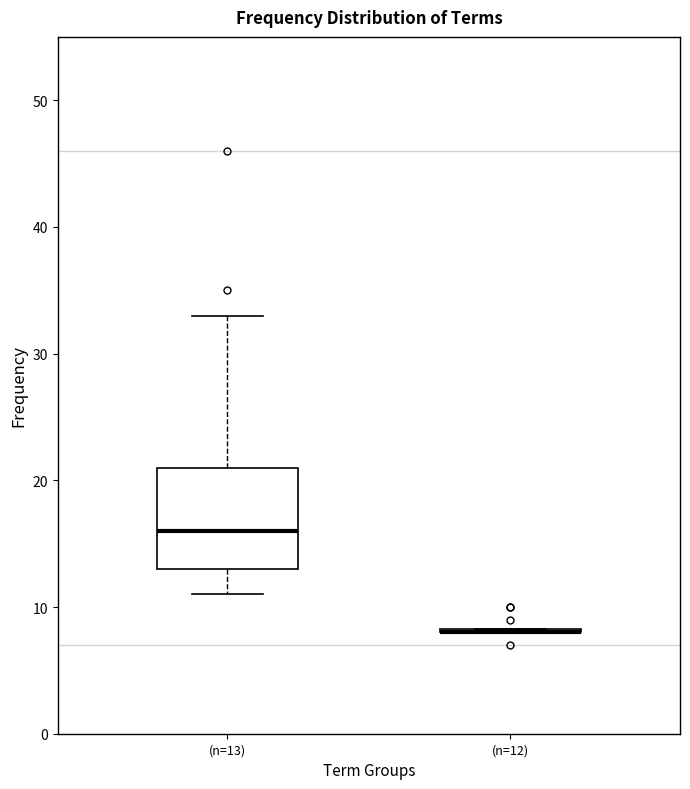

Where does the lower whisker of the box for (n=13) end on the y-axis? The values are not printed on the chart, so give them approximately, as read against the axis.

11